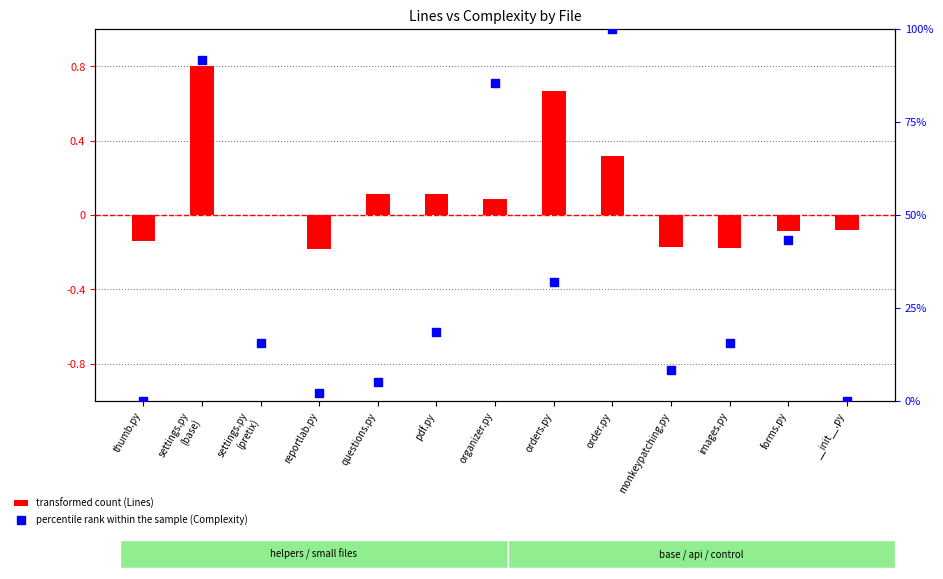

What are all the series names shown in the legend?

transformed count (Lines), percentile rank within the sample (Complexity)